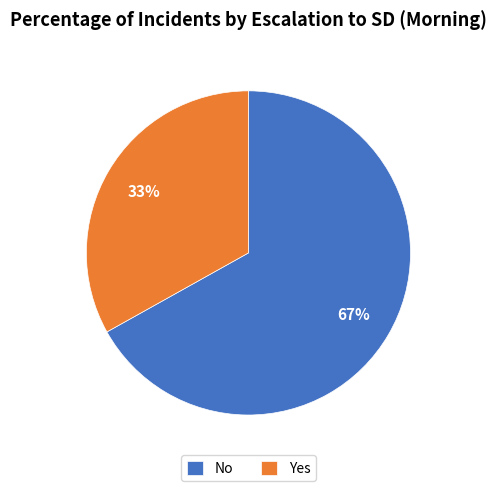

Between No and Yes, which is larger?

No